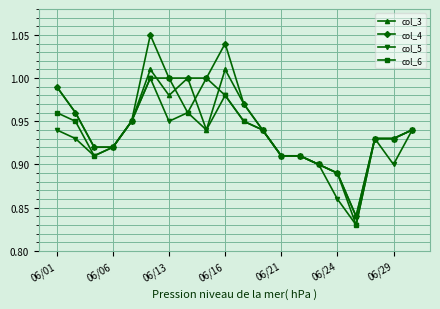

At how many categories does at least one series exceed 0?

20